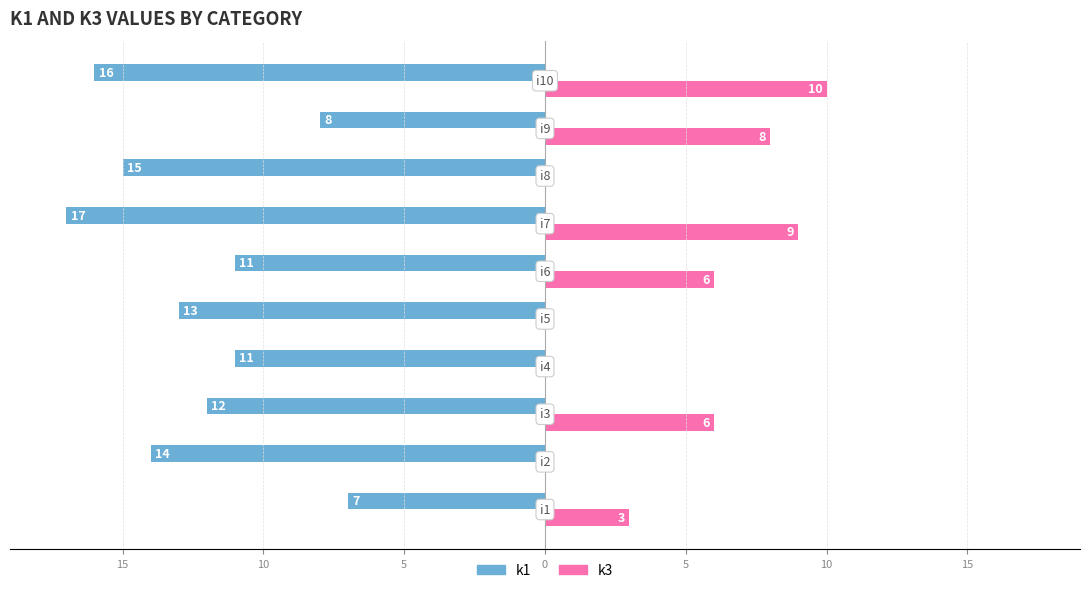

Count the k1 values in the range -15 to -11.

6